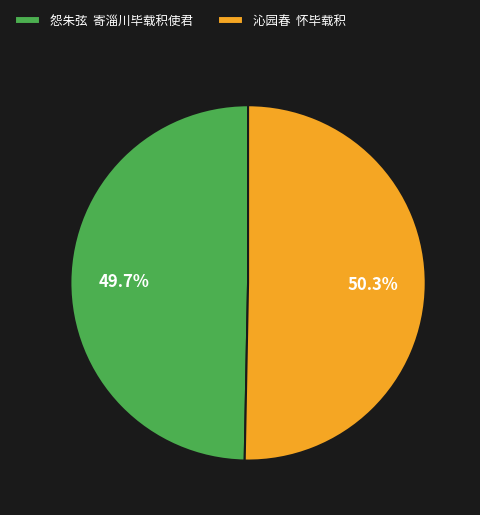

What percentage do 沁园春 怀毕载积 and 怨朱弦 寄淄川毕载积使君 together represent?

100.0%